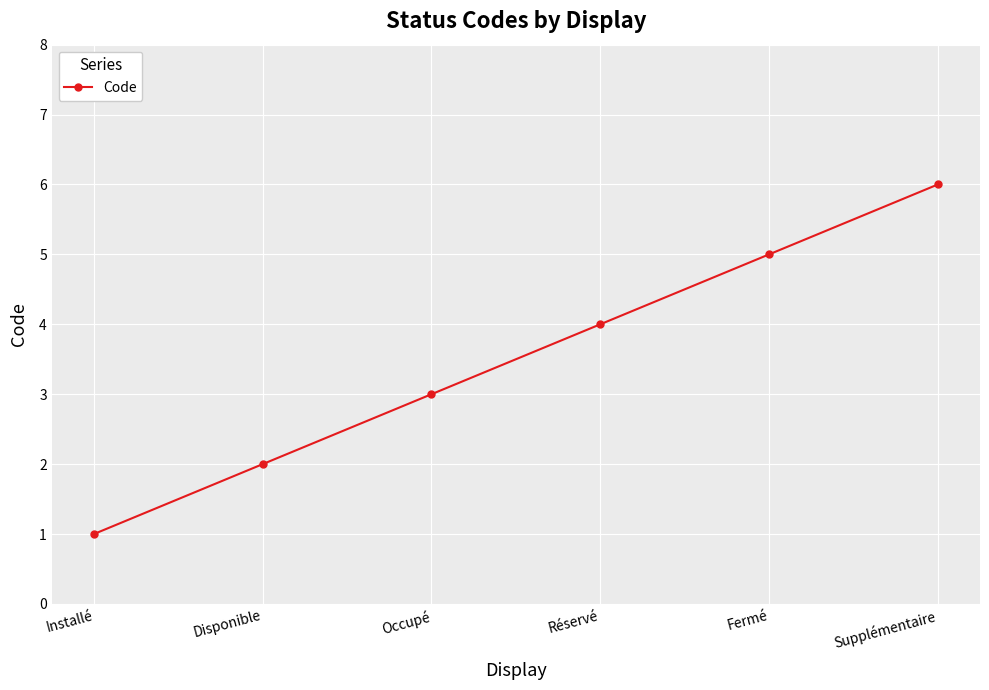

The chart shows a value of 6 at Supplémentaire. True or false?

True